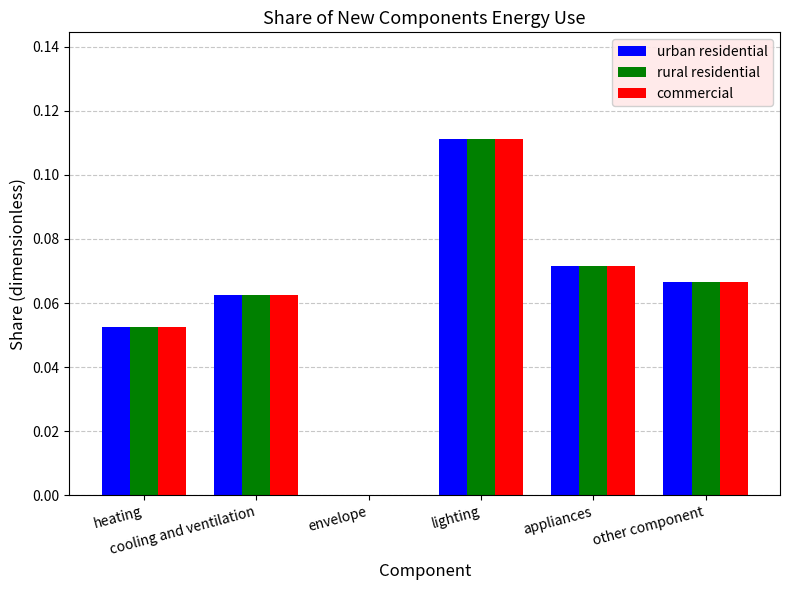

At which category is the sum across all series the highest?

lighting